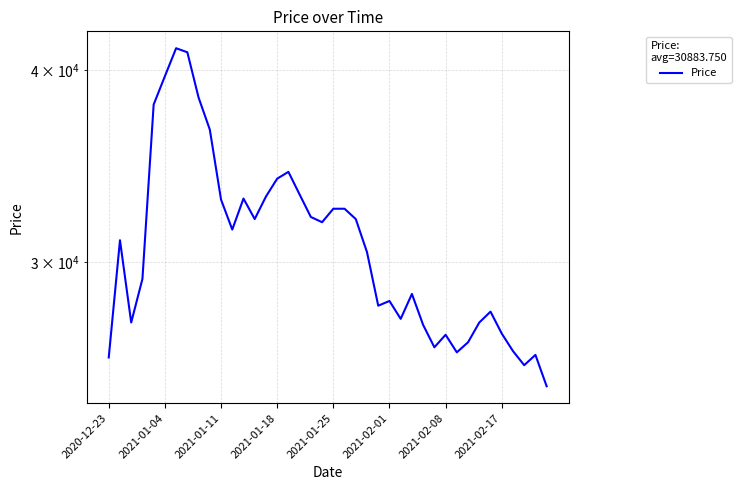

The chart shows a value of 8631 at 11. True or false?

False